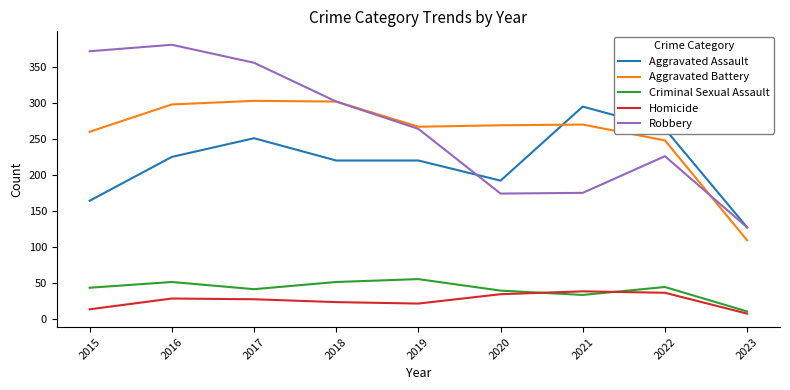

How many values in the Criminal Sexual Assault series are below 43?

4